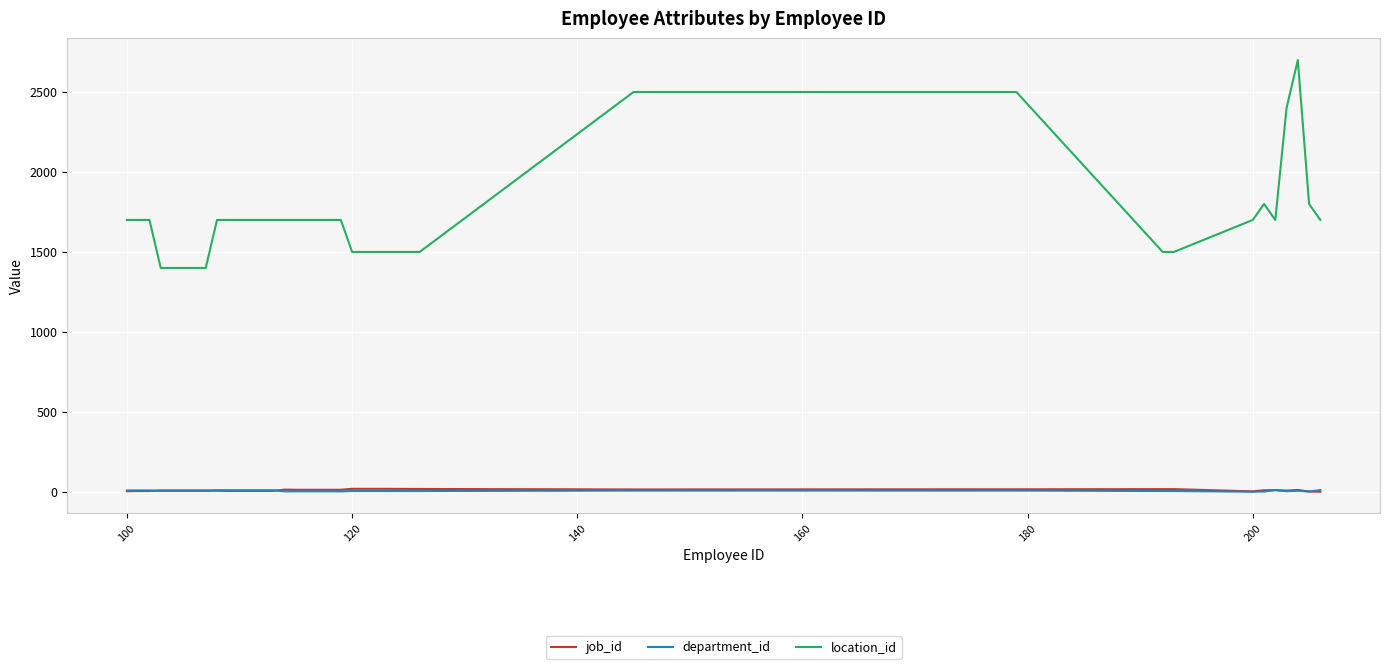

Is this an area chart (filled region under the line)?

No